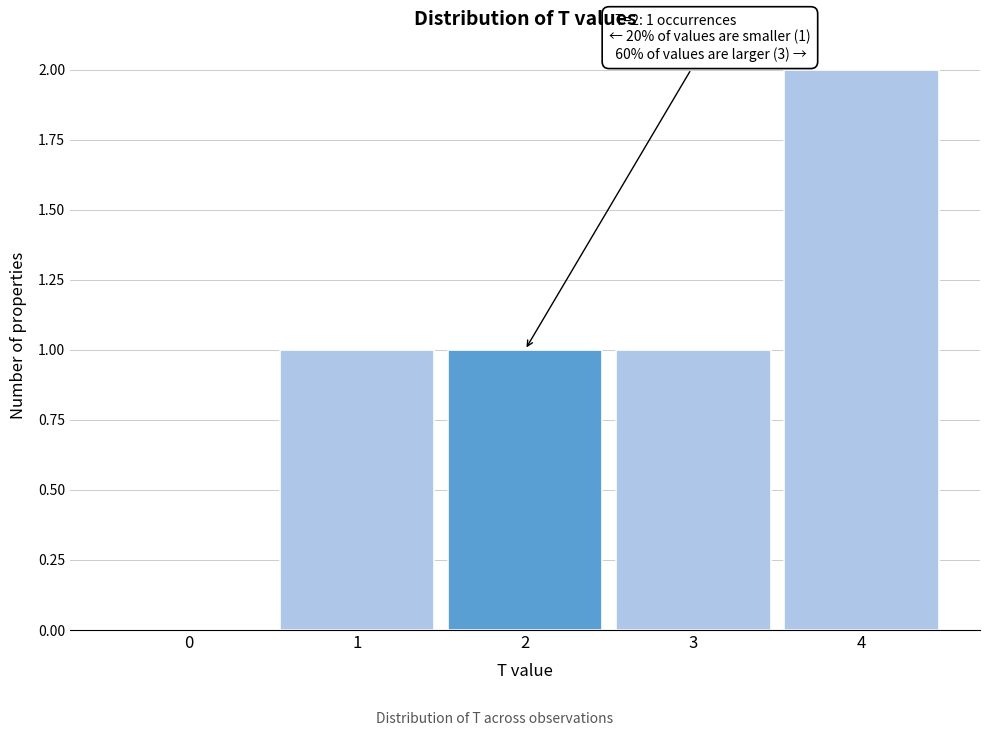

Reading right to left, what are all the values shown in this chart?

4=2	3=1	2=1	1=1	0=0